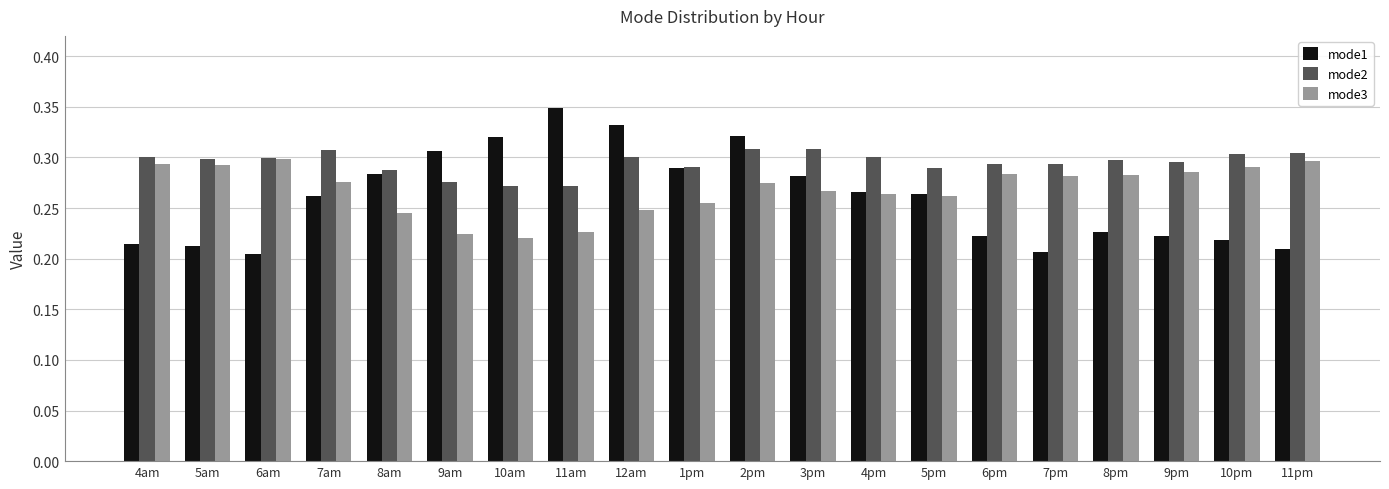

Does the chart contain stacked bars?

No